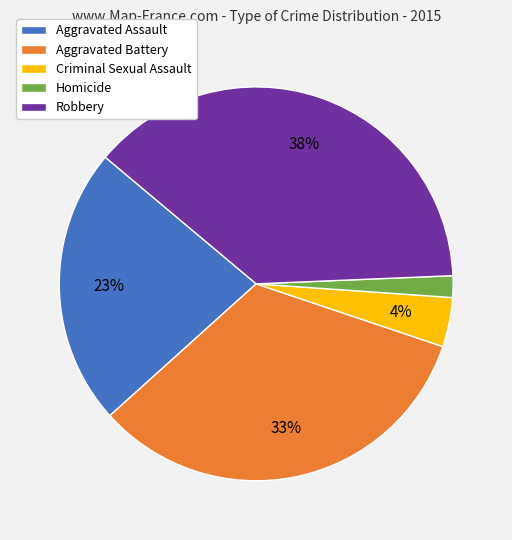

To the nearest percent, what percentage of the pie is Criminal Sexual Assault?

4%